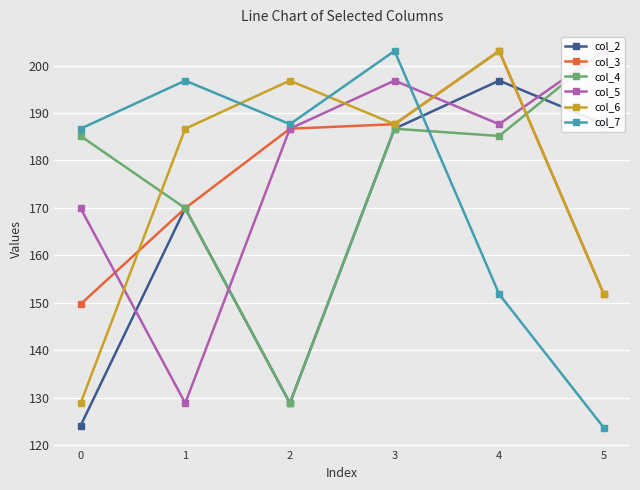

What is the difference between the maximum and minimum values in the col_2 series?

72.7